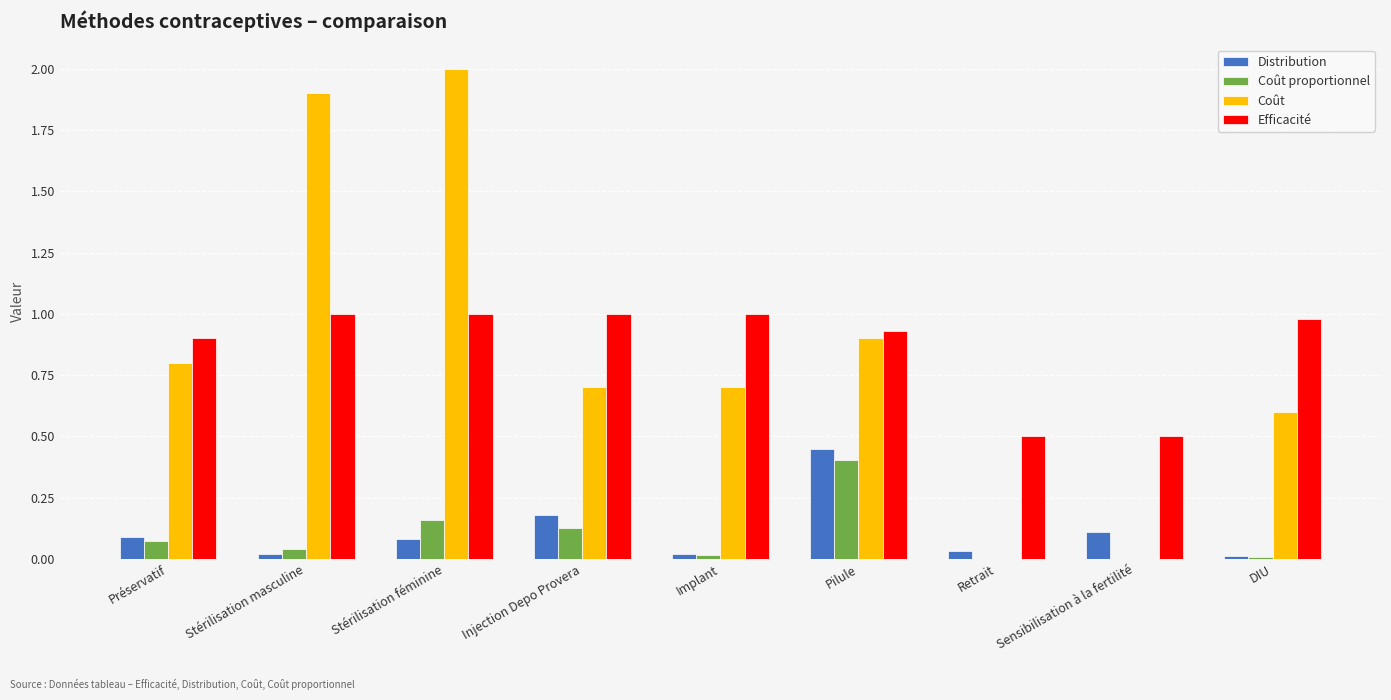

What is the sum of the Efficacité values at Pilule and Injection Depo Provera?

1.9